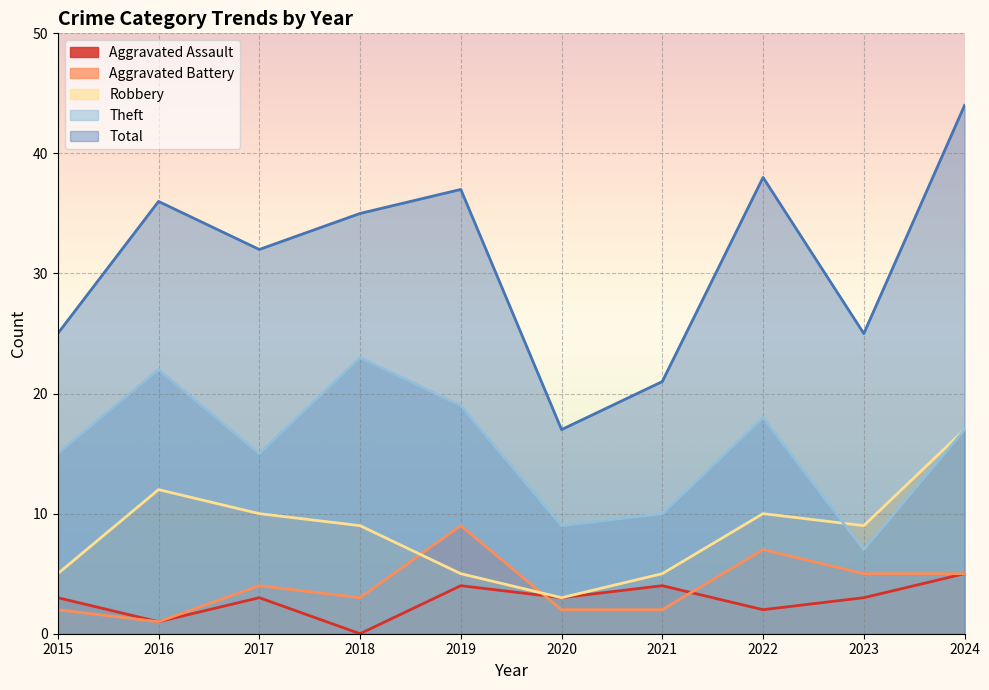

Which series has the largest total across all categories?

Total